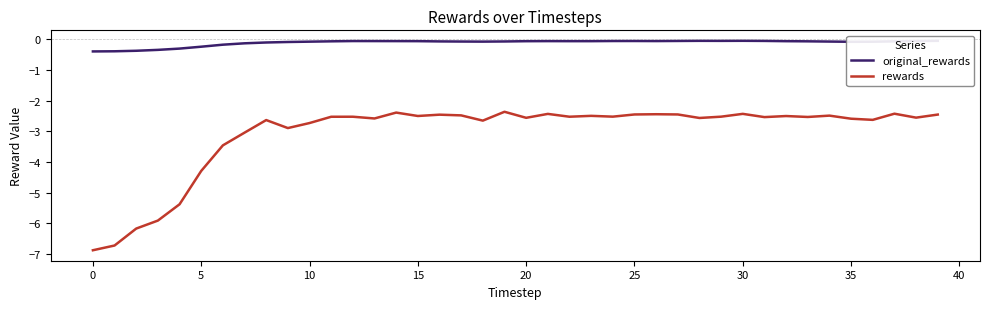

True or false: rewards and original_rewards intersect in this chart.

False